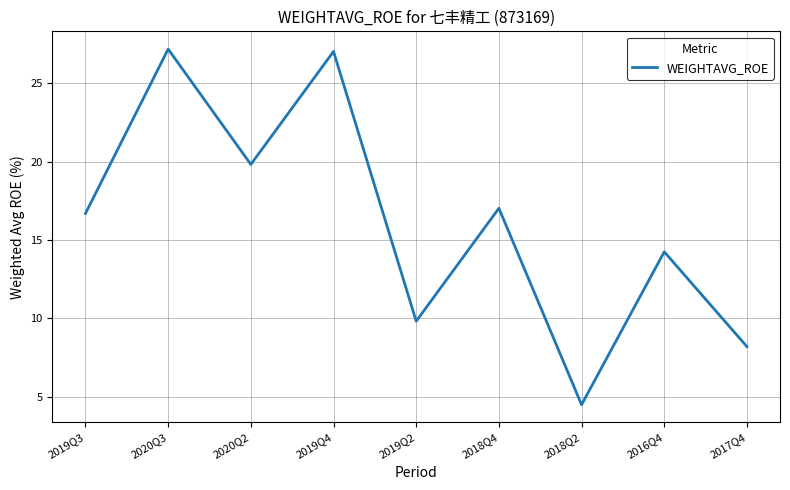

How many lines are shown in the chart?

1